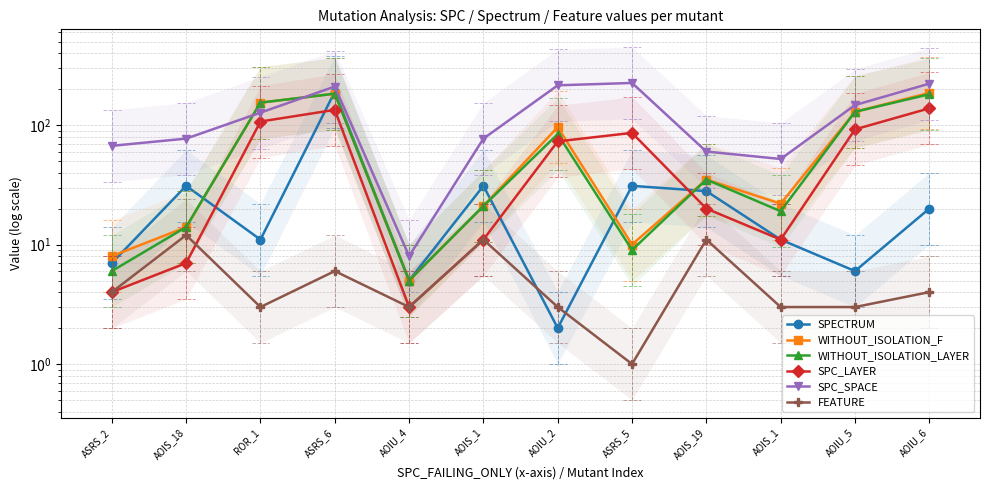

Between AOIU_2 and AOIS_1, which series saw the biggest shift?

SPC_SPACE